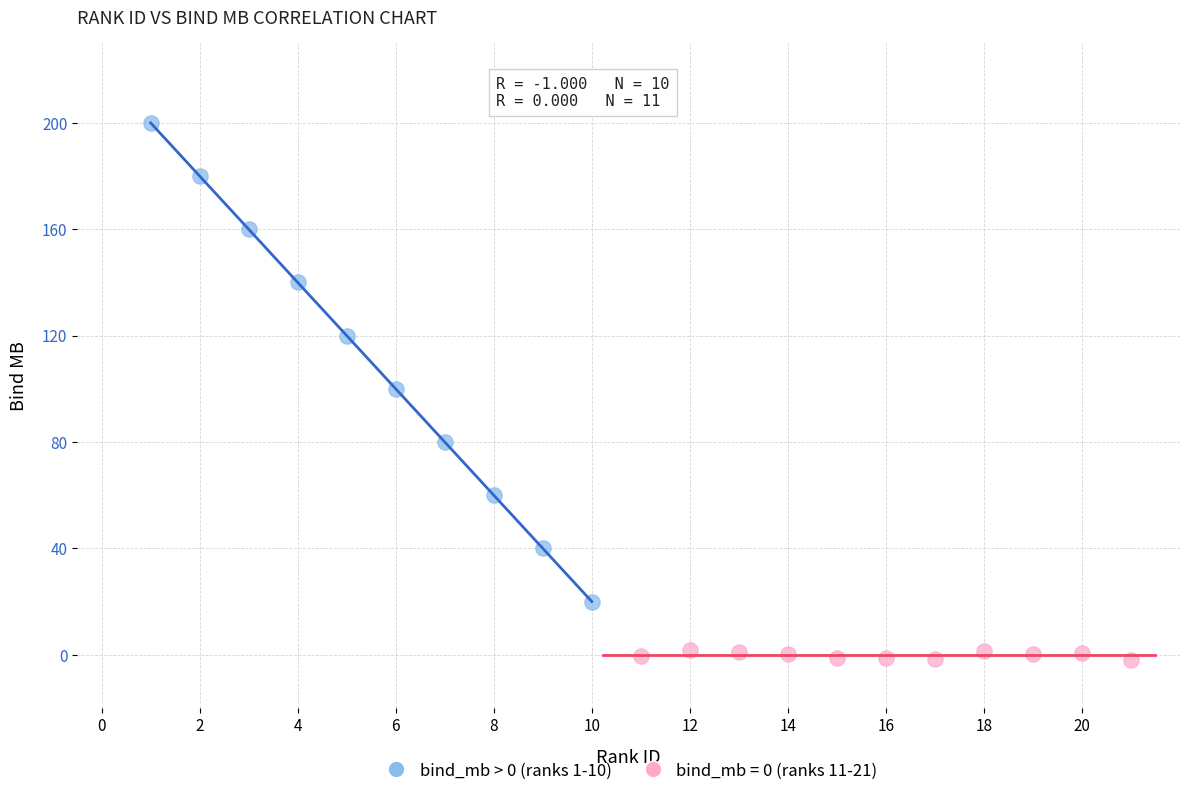

Which series reaches the maximum Y coordinate?

bind_mb > 0 (ranks 1-10)